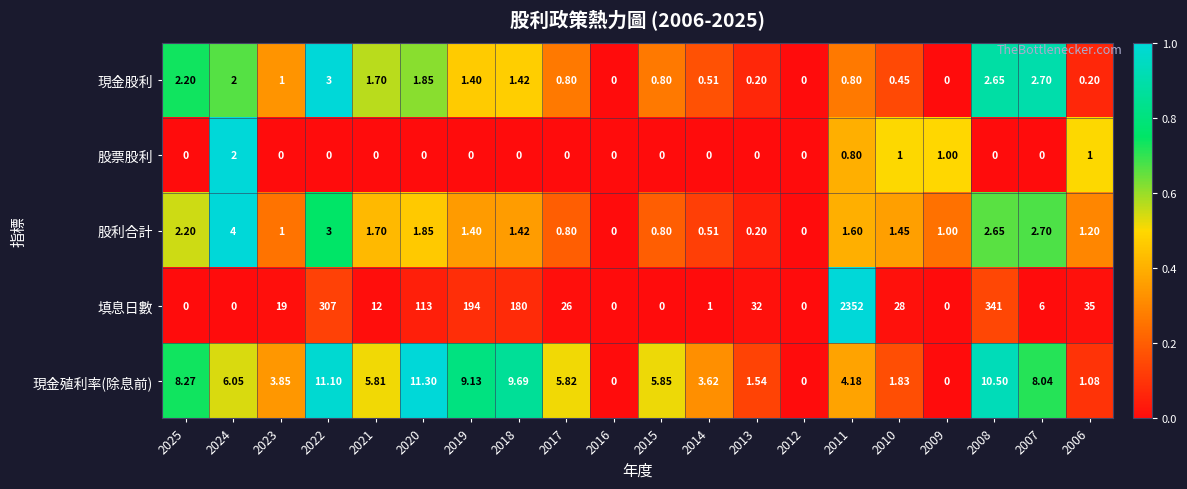

Which series has the largest total across all categories?

填息日數